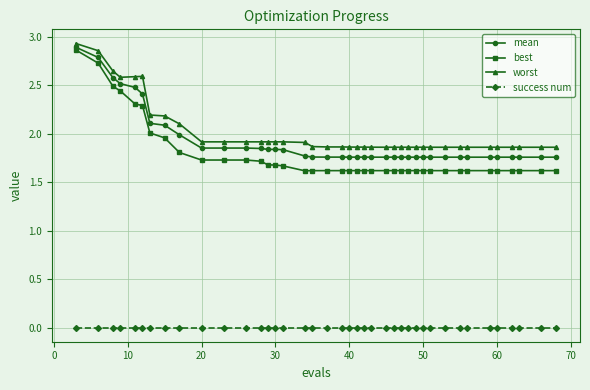

Which series has the largest range (max minus min)?

best